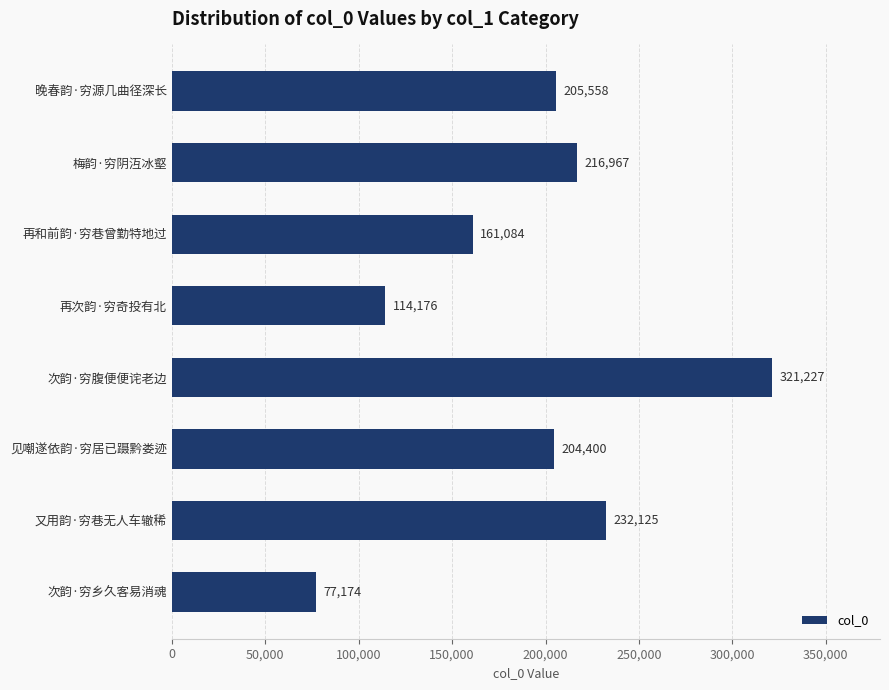

The chart shows a value of 321227 at 次韵·穷腹便便诧老边. True or false?

True